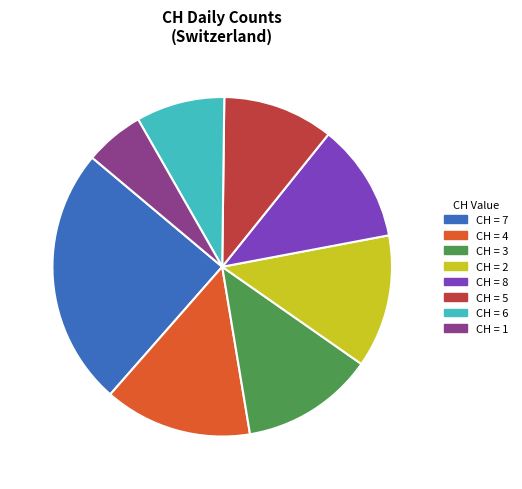

The CH = 2 slice represents 13% of the pie. True or false?

True